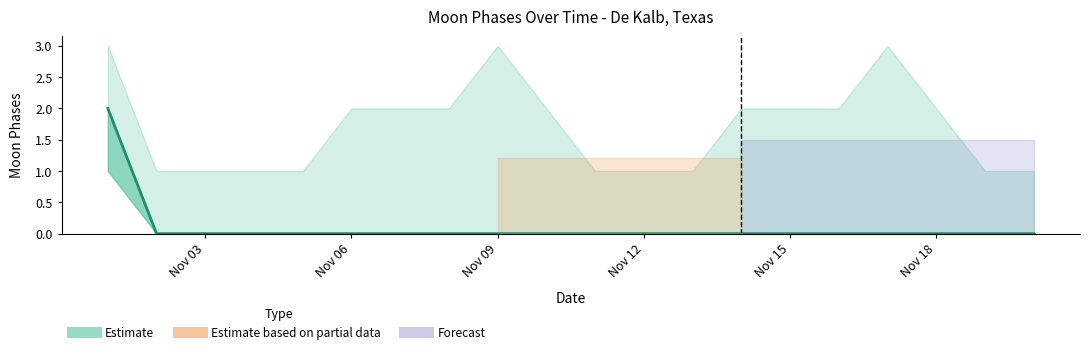

Reading left to right, transcribe all the data shown in this chart.

Moon Phases: 0=2	1=0	2=0	3=0	4=0	5=0	6=0	7=0	8=0	9=0	10=0	11=0	12=0	13=0	14=0	15=0	16=0	17=0	18=0	19=0
Upper Bound: 0=3	1=1	2=1	3=1	4=1	5=2	6=2	7=2	8=3	9=2	10=1	11=1	12=1	13=2	14=2	15=2	16=3	17=2	18=1	19=1
Lower Bound: 0=1	1=0	2=0	3=0	4=0	5=0	6=0	7=0	8=0	9=0	10=0	11=0	12=0	13=0	14=0	15=0	16=0	17=0	18=0	19=0